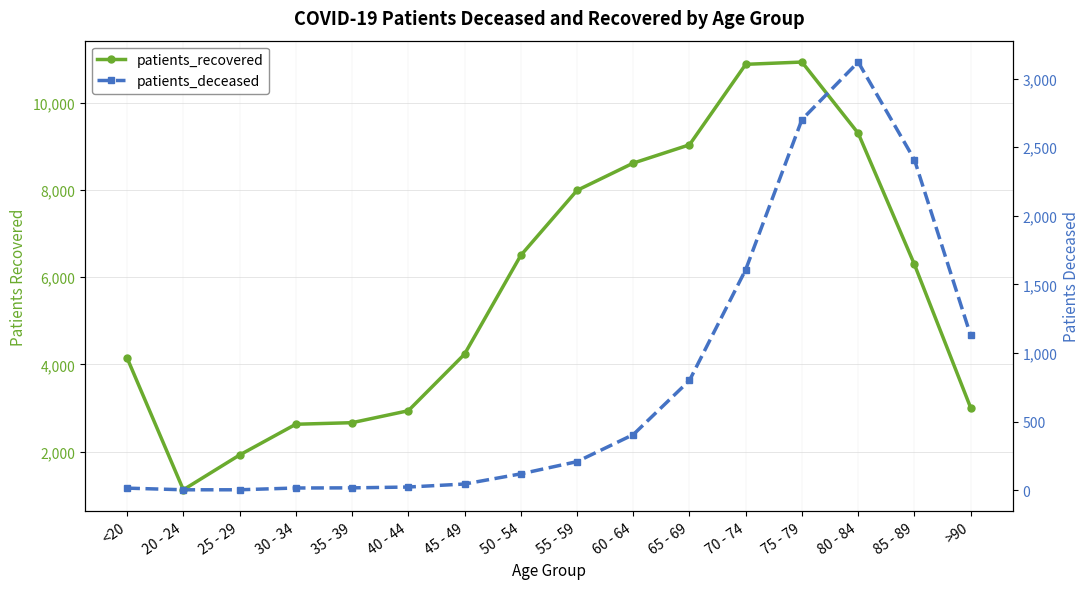

Where does the patients_recovered series first go above 6294?

50 - 54